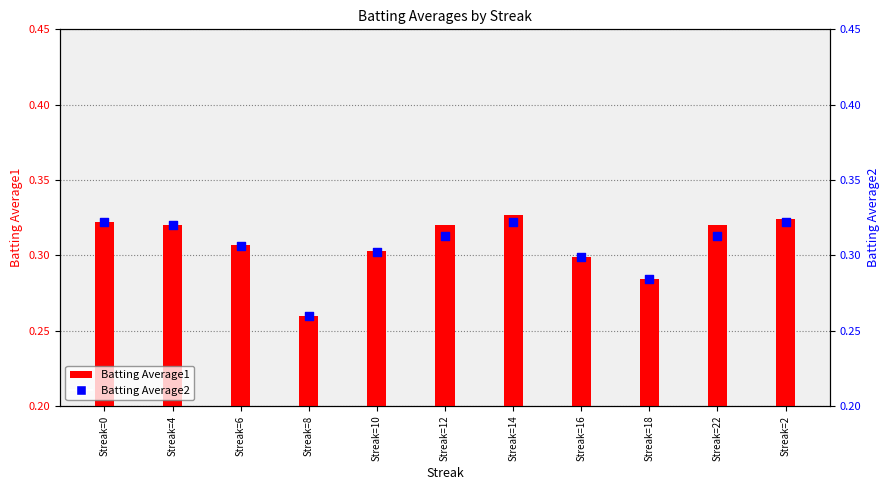

Is the value of Batting Average1 at Streak=0 greater than the value of Batting Average2 at Streak=12?

Yes